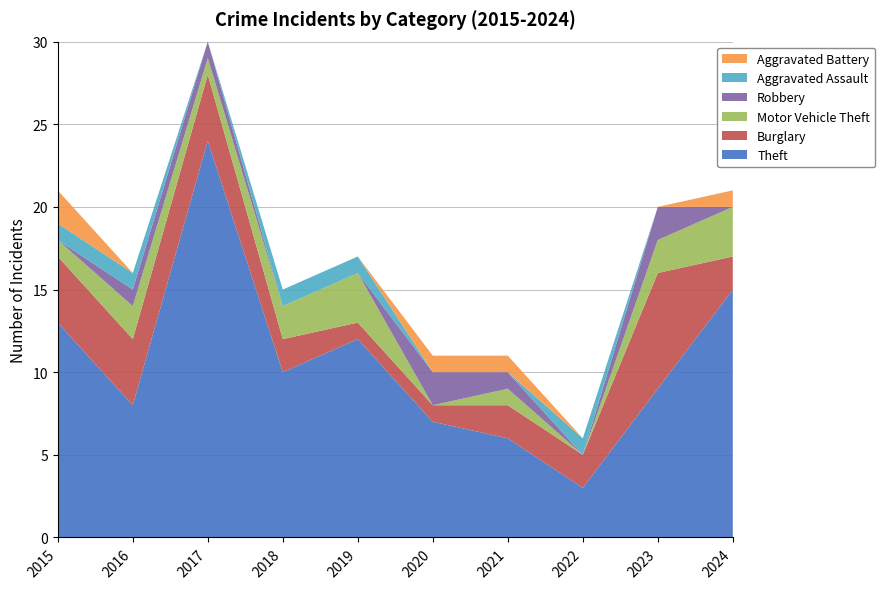

Reading right to left, list all the values displayed in this chart.

Theft: 15	9	3	6	7	12	10	24	8	13
Burglary: 2	7	2	2	1	1	2	4	4	4
Motor Vehicle Theft: 3	2	0	1	0	3	2	1	2	1
Robbery: 0	2	0	1	2	0	0	1	1	0
Aggravated Assault: 0	0	1	0	0	1	1	0	1	1
Aggravated Battery: 1	0	0	1	1	0	0	0	0	2